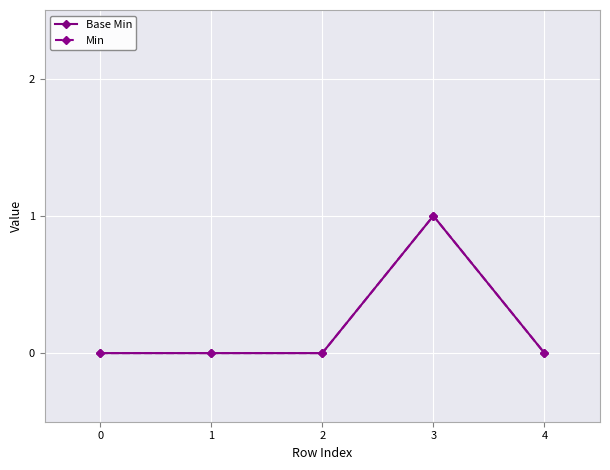

How many lines are shown in the chart?

2